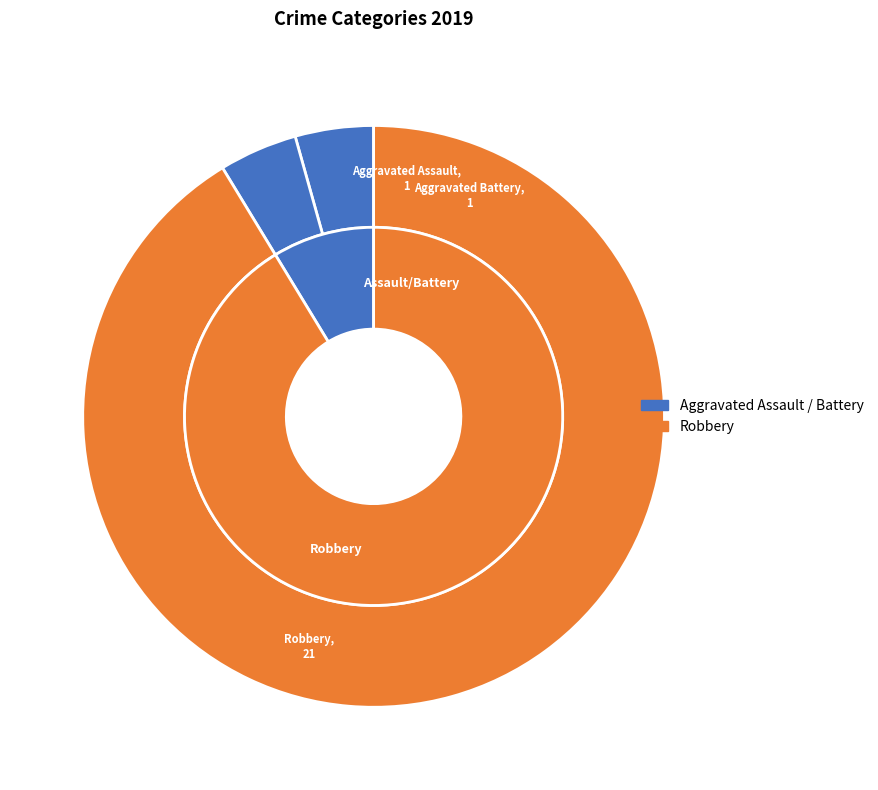

What percentage is the Robbery slice, to the nearest percent?

91%